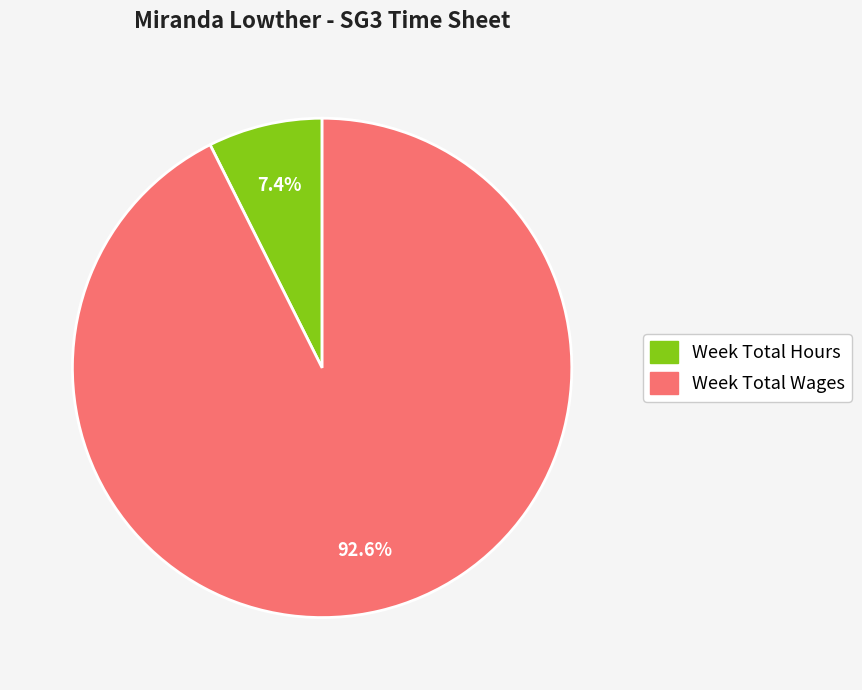

Is there a majority slice in this chart?

Yes